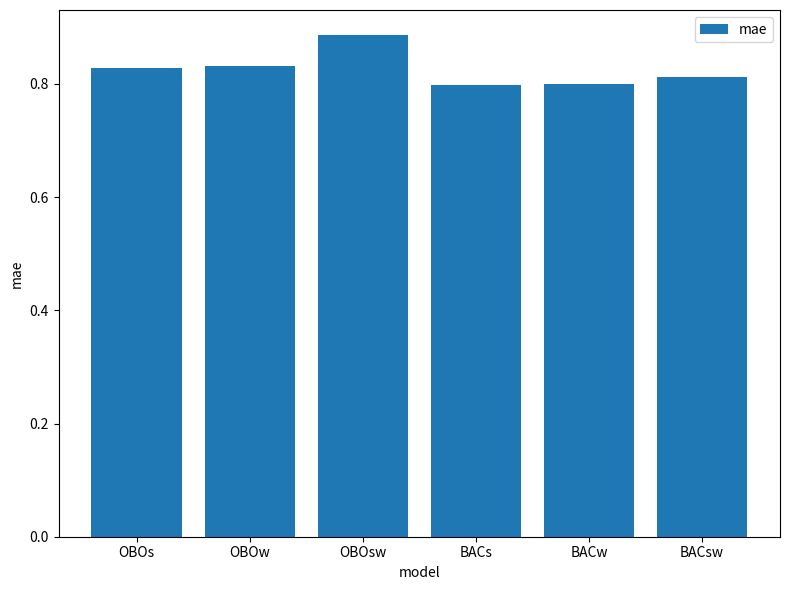

Is it true that the value at BACsw is 0.8?

True